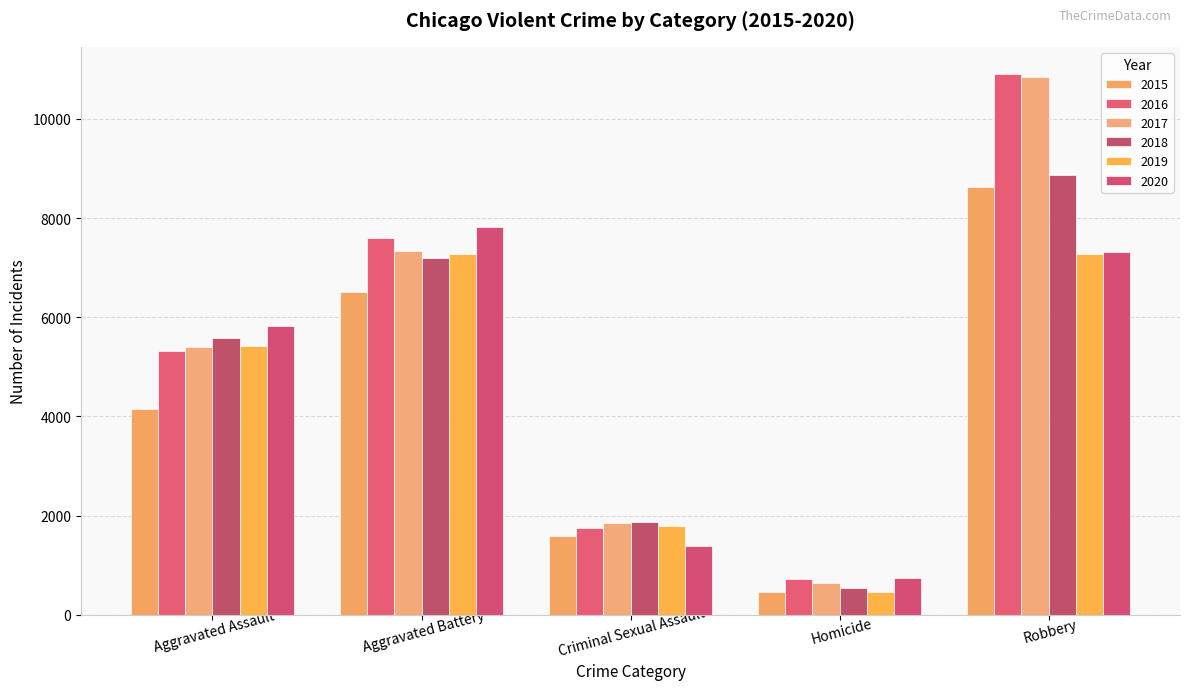

What is the average value of the 2018 series?

4808